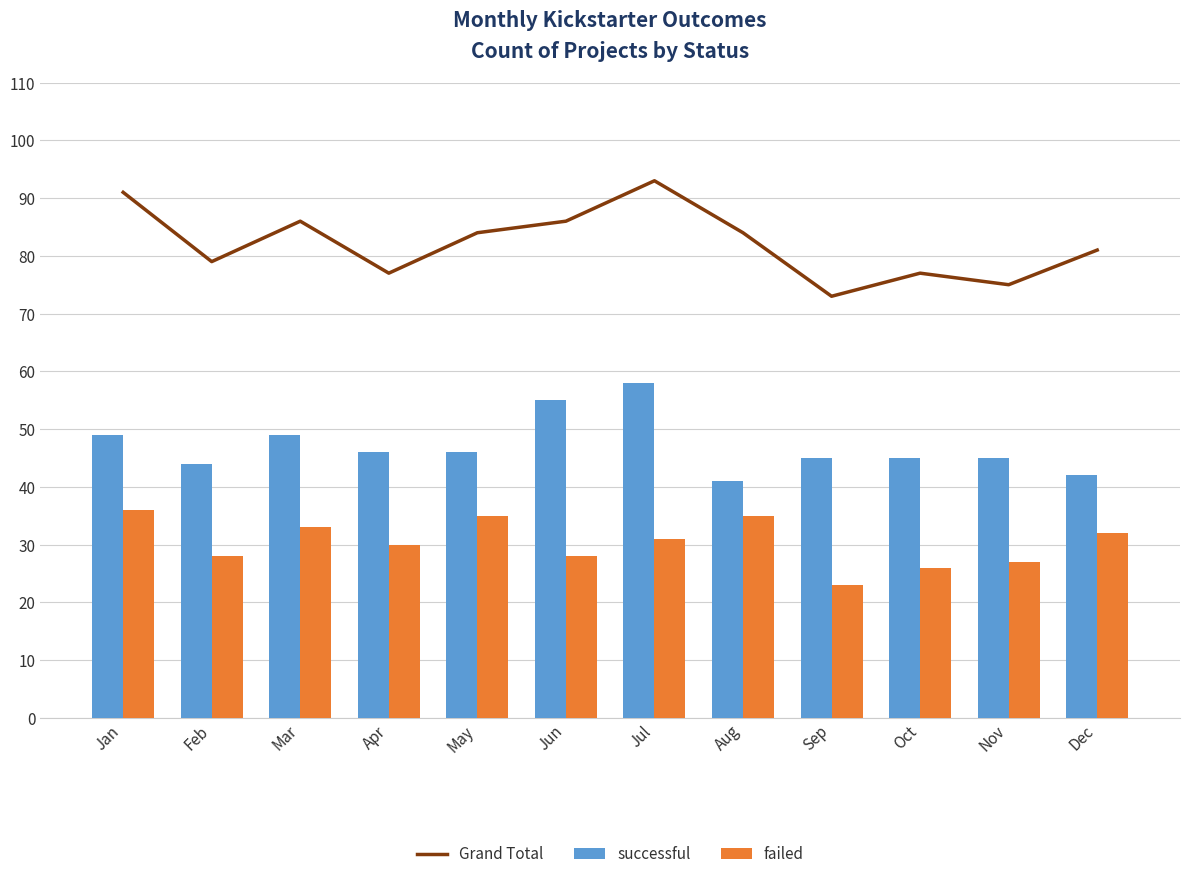

Reading right to left, list all the values displayed in this chart.

Grand Total: Dec=81	Nov=75	Oct=77	Sep=73	Aug=84	Jul=93	Jun=86	May=84	Apr=77	Mar=86	Feb=79	Jan=91
successful: Dec=42	Nov=45	Oct=45	Sep=45	Aug=41	Jul=58	Jun=55	May=46	Apr=46	Mar=49	Feb=44	Jan=49
failed: Dec=32	Nov=27	Oct=26	Sep=23	Aug=35	Jul=31	Jun=28	May=35	Apr=30	Mar=33	Feb=28	Jan=36